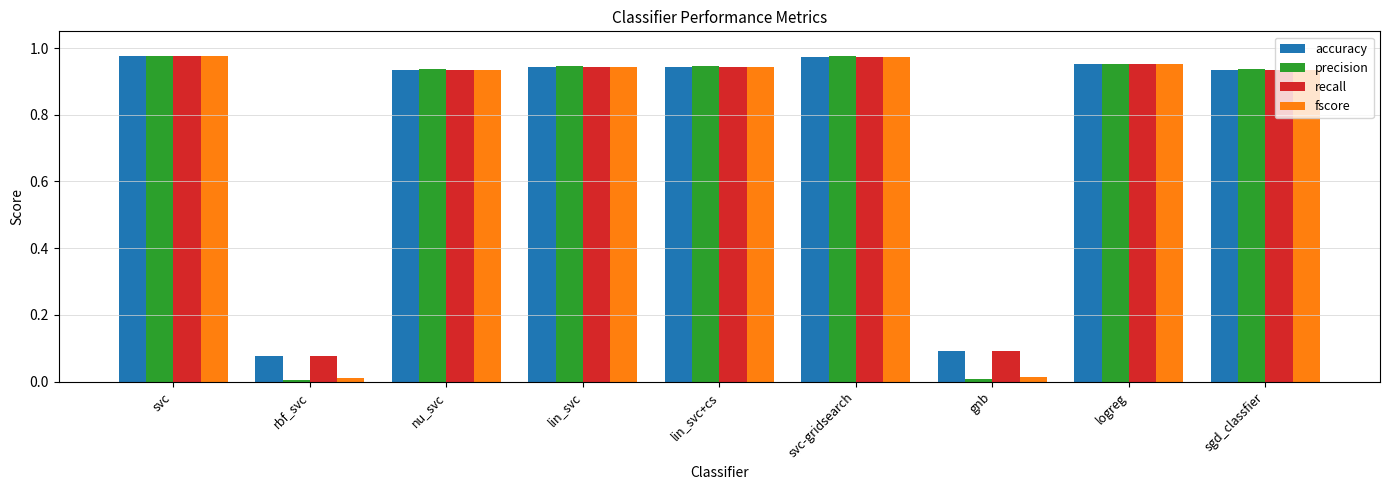

What position from the right is gnb?

3